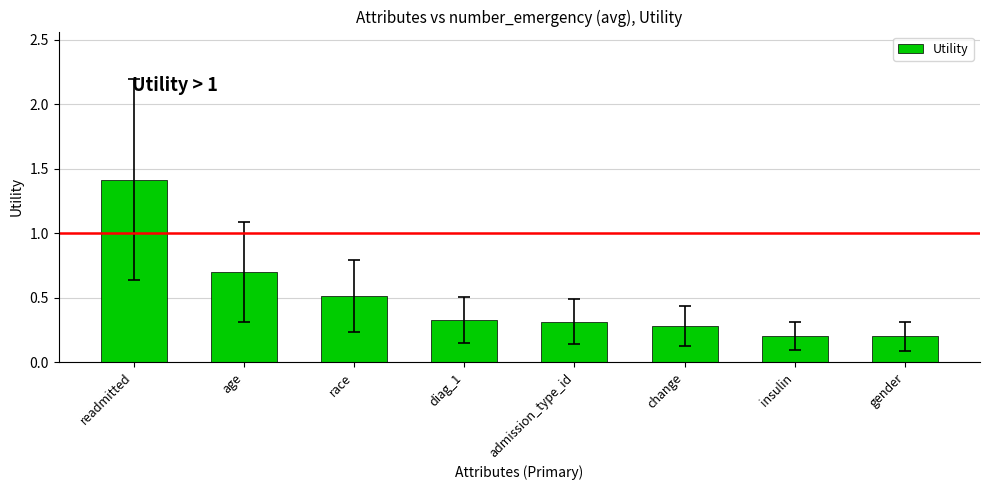

What position from the right is change?

3